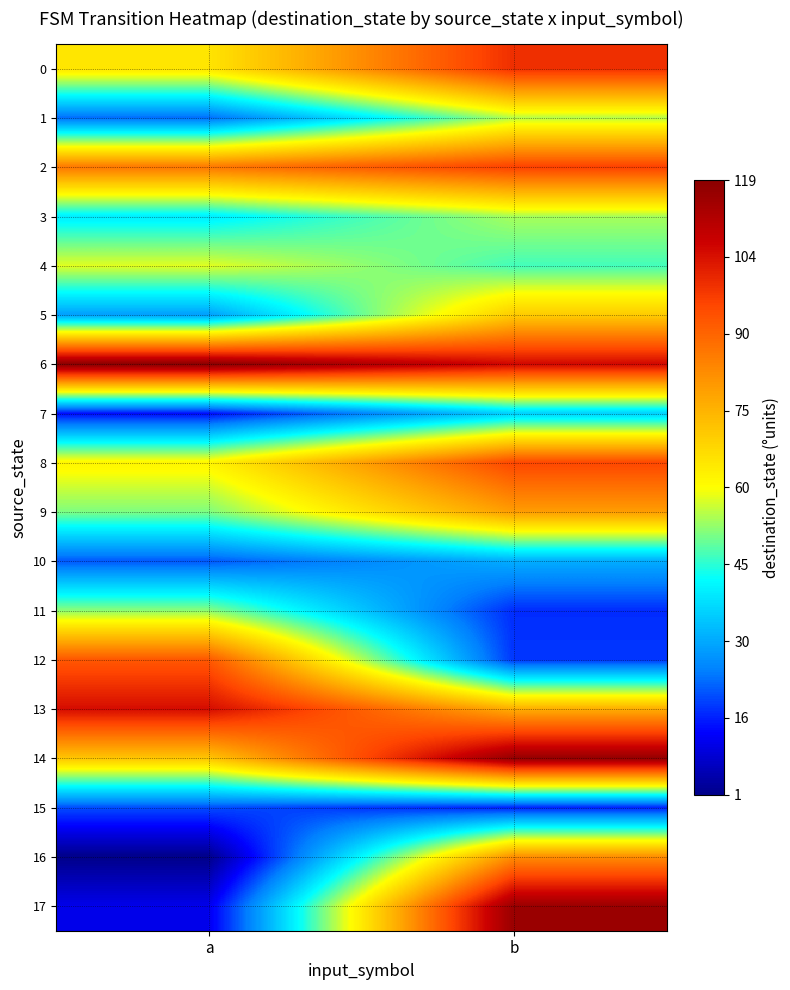

Which series has the largest range (max minus min)?

17